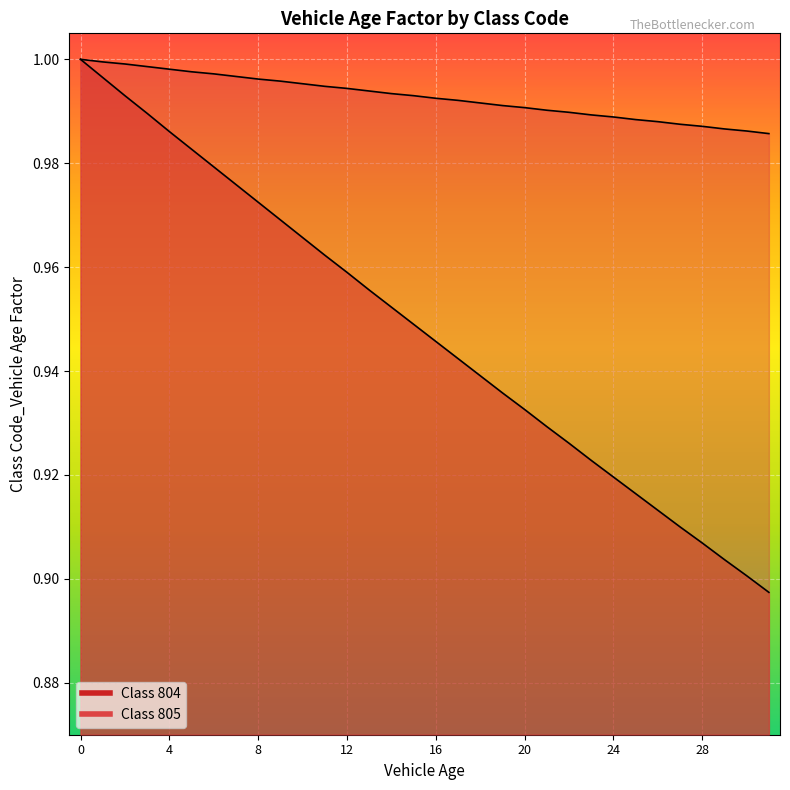

Reading left to right, list all the values displayed in this chart.

804: 0=1.0	1=1.0	2=1.0	3=1.0	4=1.0	5=1.0	6=1.0	7=1.0	8=1.0	9=1.0	10=1.0	11=1.0	12=1.0	13=1.0	14=1.0	15=0.9	16=0.9	17=0.9	18=0.9	19=0.9	20=0.9	21=0.9	22=0.9	23=0.9	24=0.9	25=0.9	26=0.9	27=0.9	28=0.9	29=0.9	30=0.9	31=0.9
805: 0=1.0	1=1.0	2=1.0	3=1.0	4=1.0	5=1.0	6=1.0	7=1.0	8=1.0	9=1.0	10=1.0	11=1.0	12=1.0	13=1.0	14=1.0	15=1.0	16=1.0	17=1.0	18=1.0	19=1.0	20=1.0	21=1.0	22=1.0	23=1.0	24=1.0	25=1.0	26=1.0	27=1.0	28=1.0	29=1.0	30=1.0	31=1.0